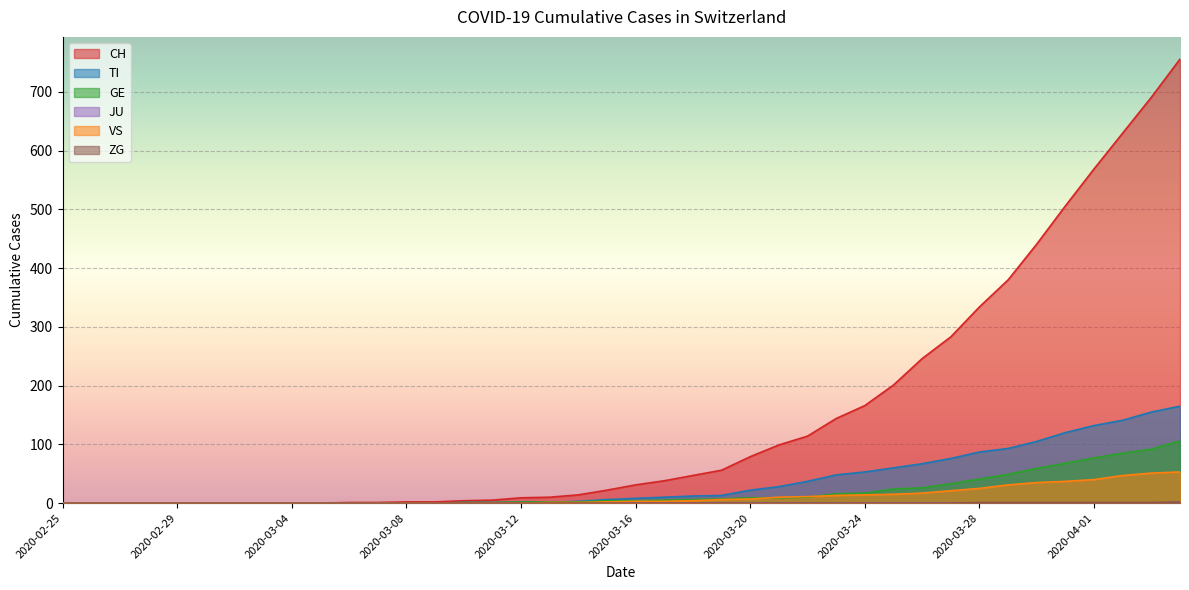

What is the highest value of the TI series?

165